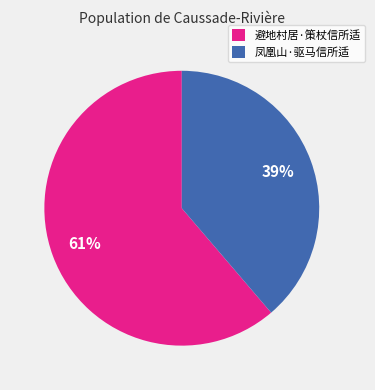

What is the ratio of the value at 凤凰山·驱马信所适 to the value at 避地村居·策杖信所适?

0.6